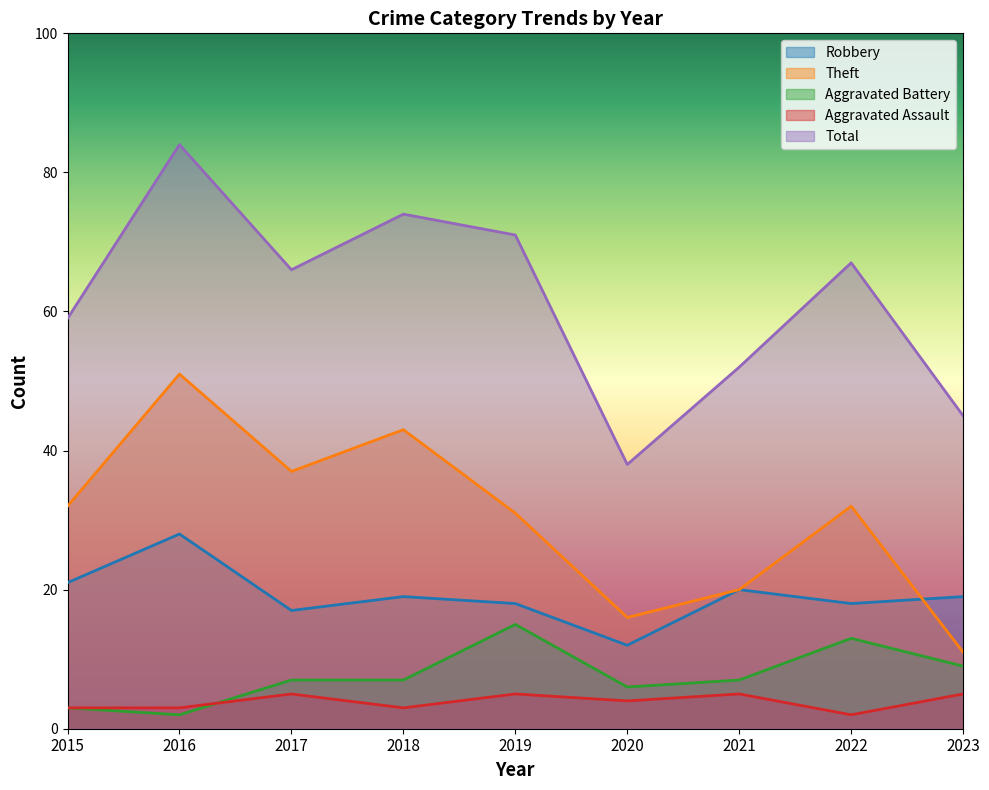

What are all the series names shown in the legend?

Robbery, Theft, Aggravated Battery, Aggravated Assault, Total